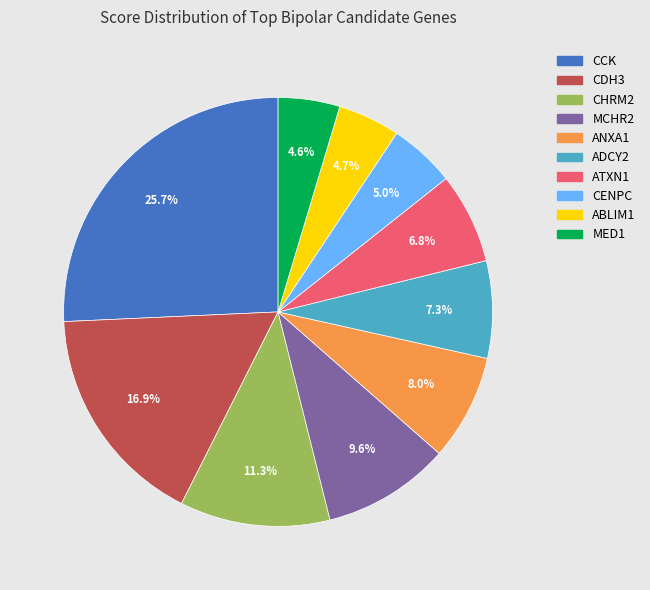

What is the largest slice in the pie chart?

CCK